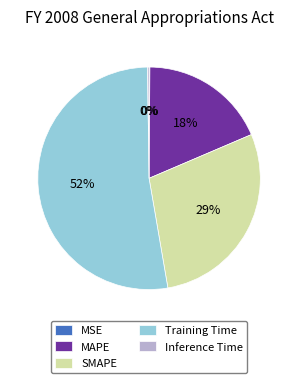

Combined, do MAPE and SMAPE account for over 50%?

No